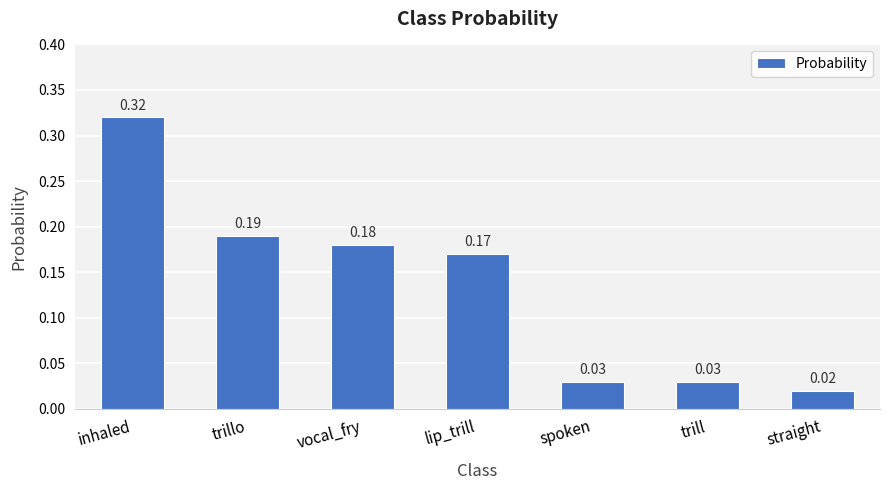

What is the label of the 5th bar from the right?

vocal_fry